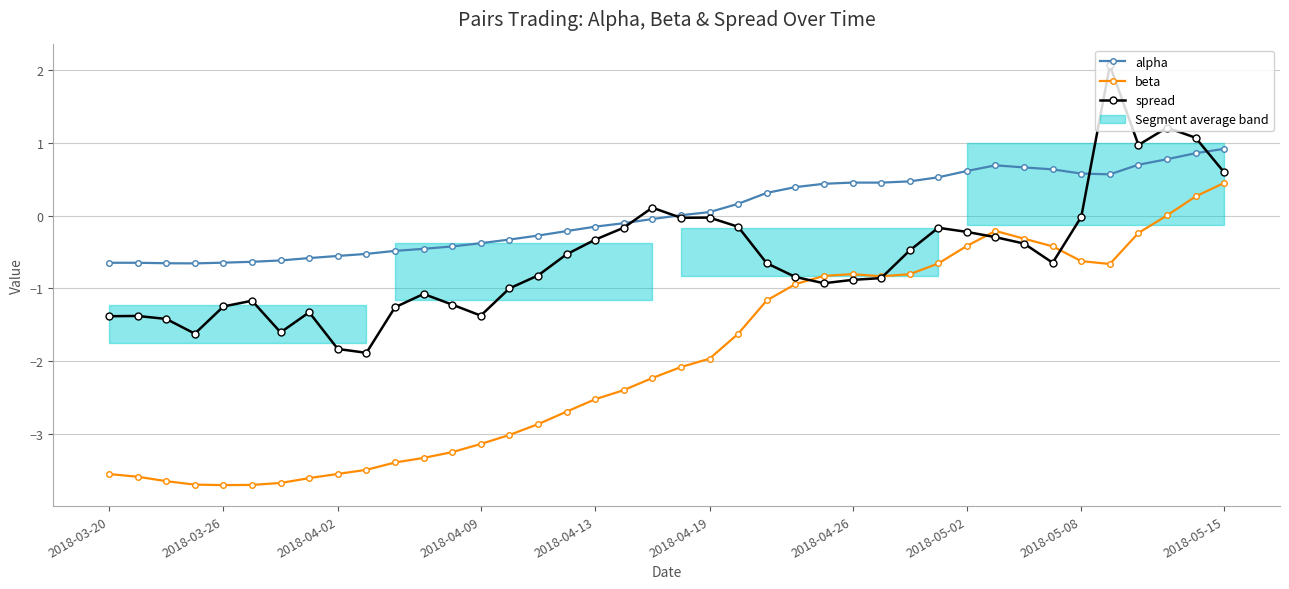

How many times do beta and spread cross each other?

4